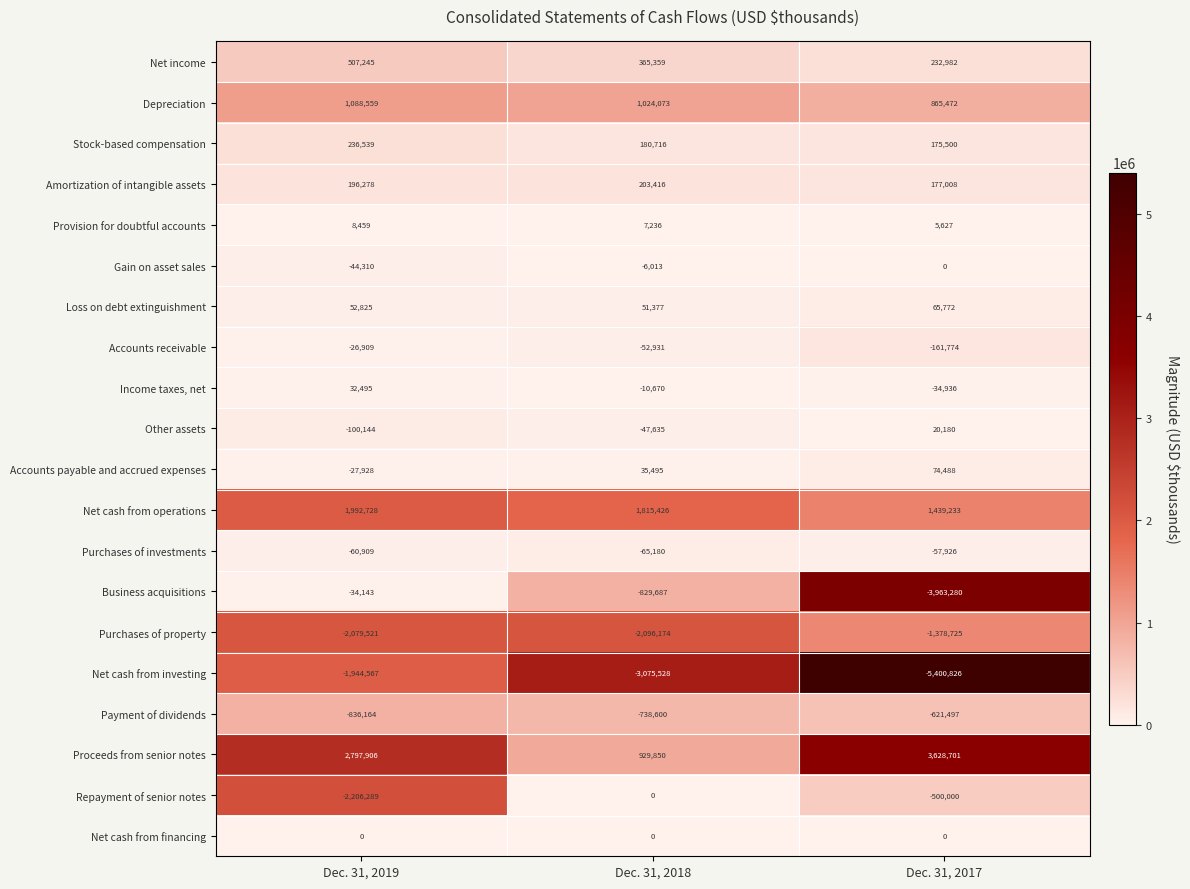

What value does the Other assets series have at Dec. 31, 2018, to the nearest 50?

-47650